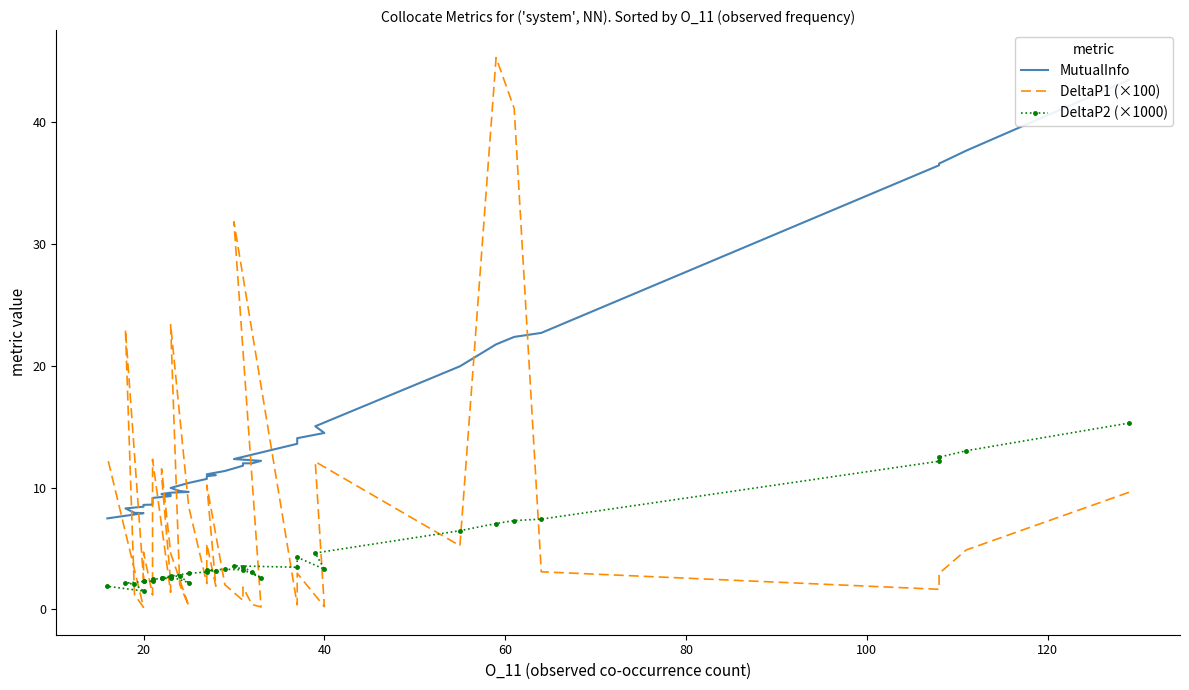

Rank the series by their average value, from highest to lowest.

MutualInfo, DeltaP1 (×100), DeltaP2 (×1000)